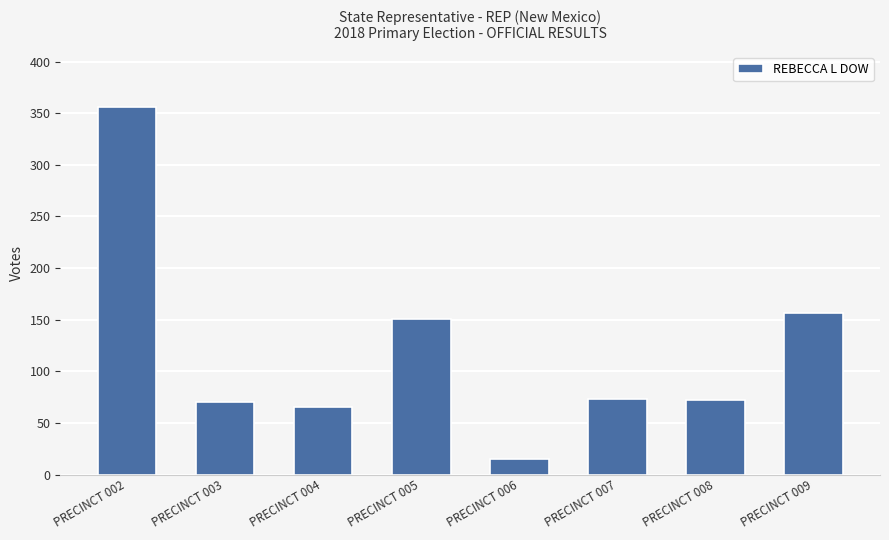

What is the difference between the values at PRECINCT 002 and PRECINCT 005?

205